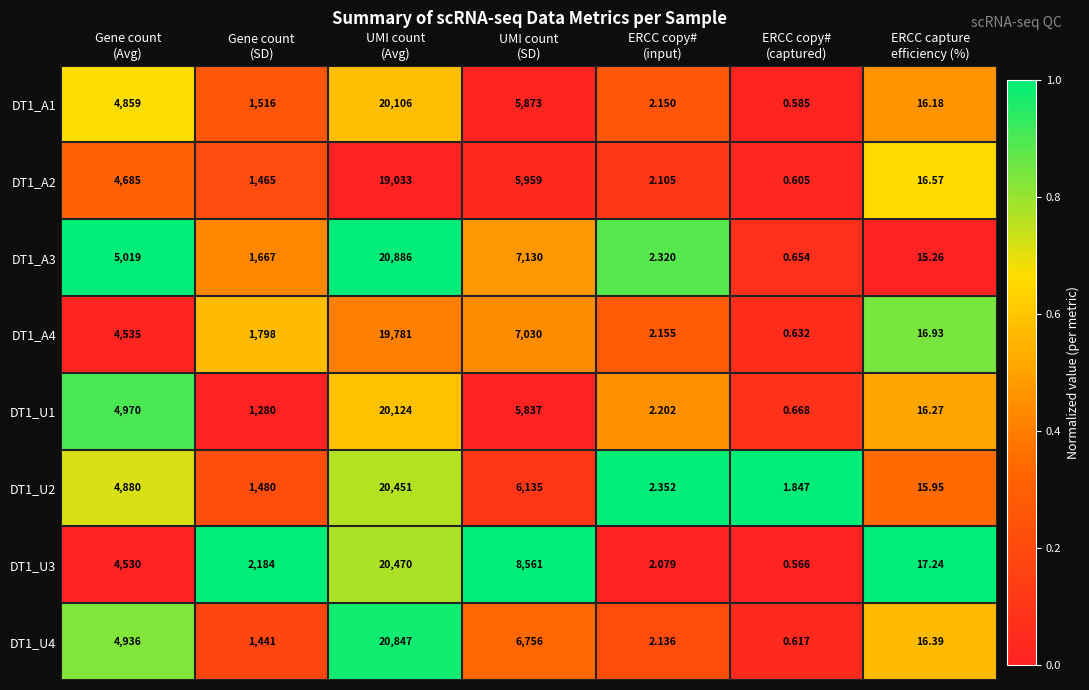

How many series are shown in this chart?

8